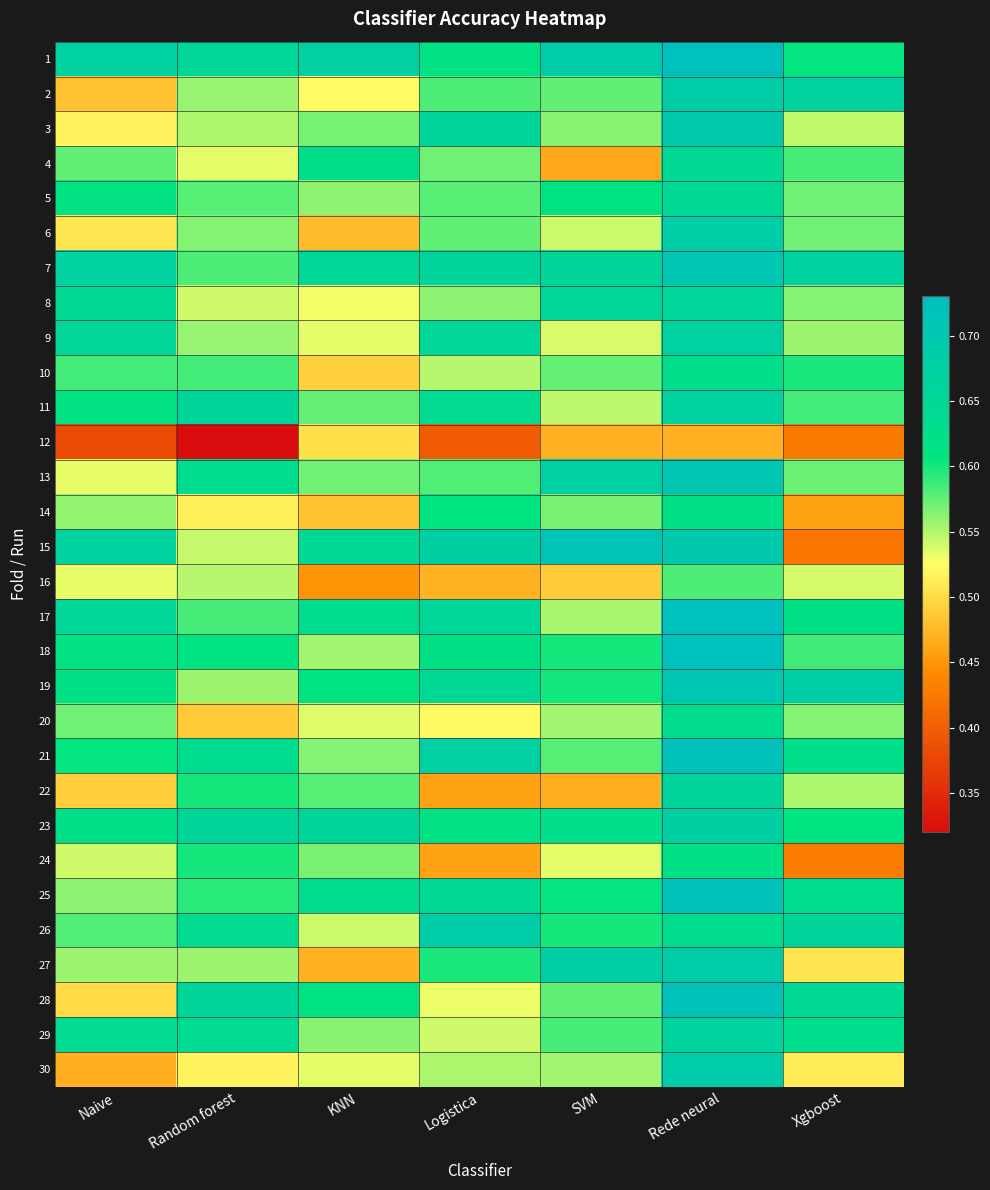

Rank the series at Random forest from highest to lowest value.

28, 11, 23, 1, 29, 26, 13, 21, 18, 24, 22, 25, 10, 17, 7, 5, 6, 2, 9, 19, 27, 3, 16, 15, 8, 4, 30, 14, 20, 12